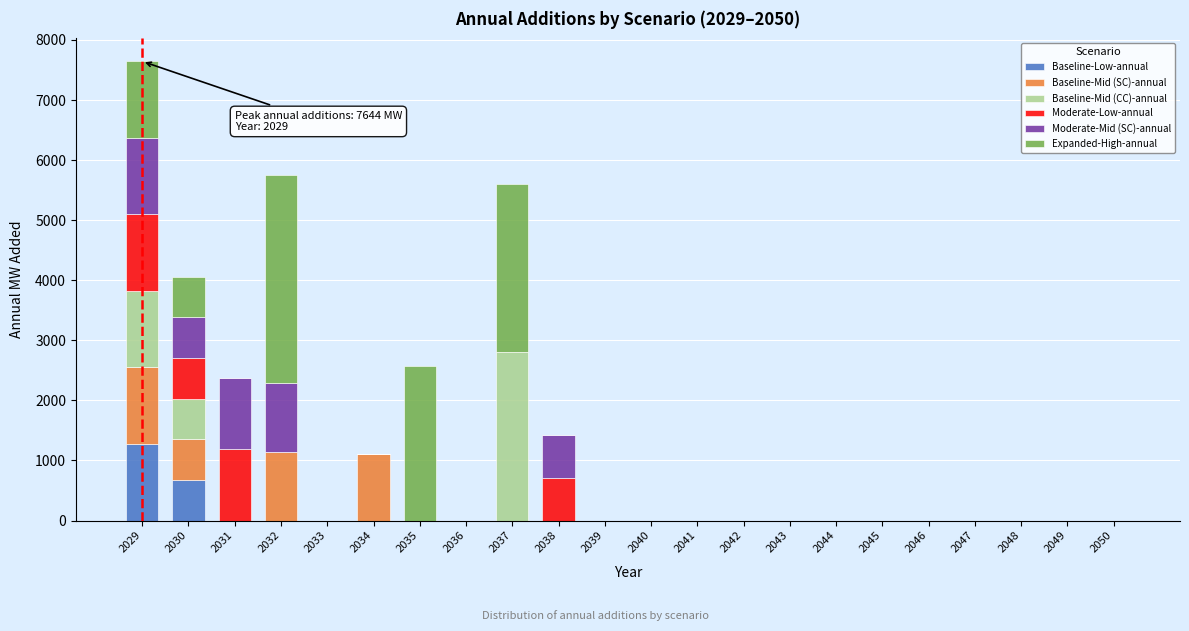

Is it true that Baseline-Low-annual equals -525 at 2035?

False